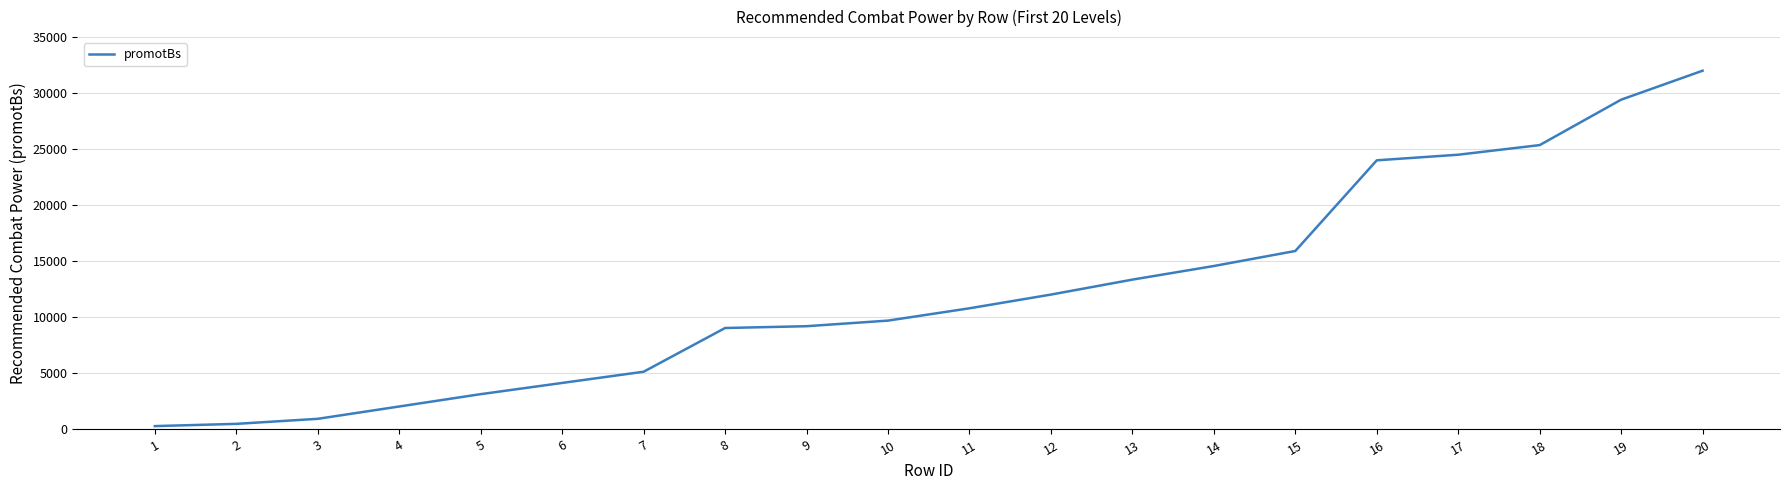

Approximately how many times larger is the value at 6 compared to 9?

0.5